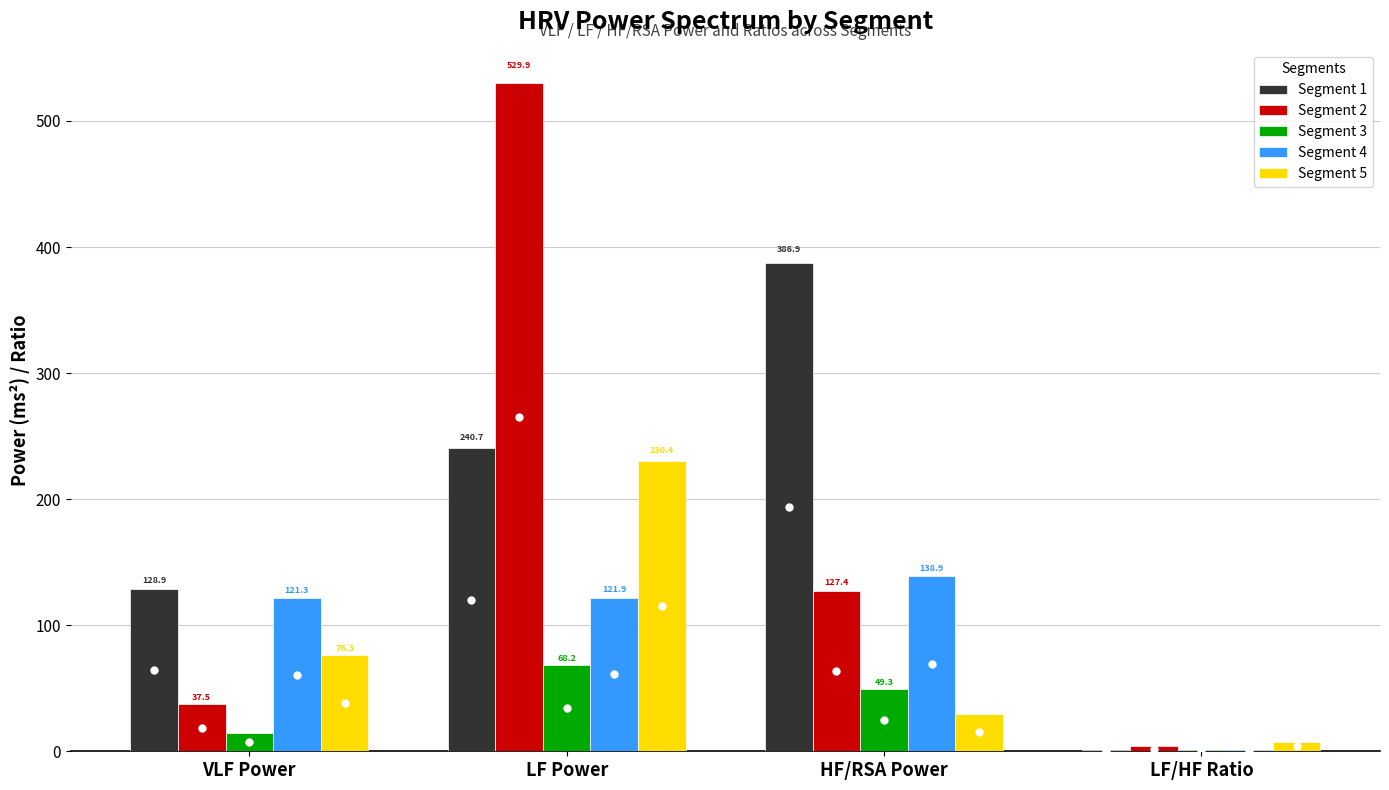

Which series changed the most between VLF Power and LF/HF Ratio?

Segment 1